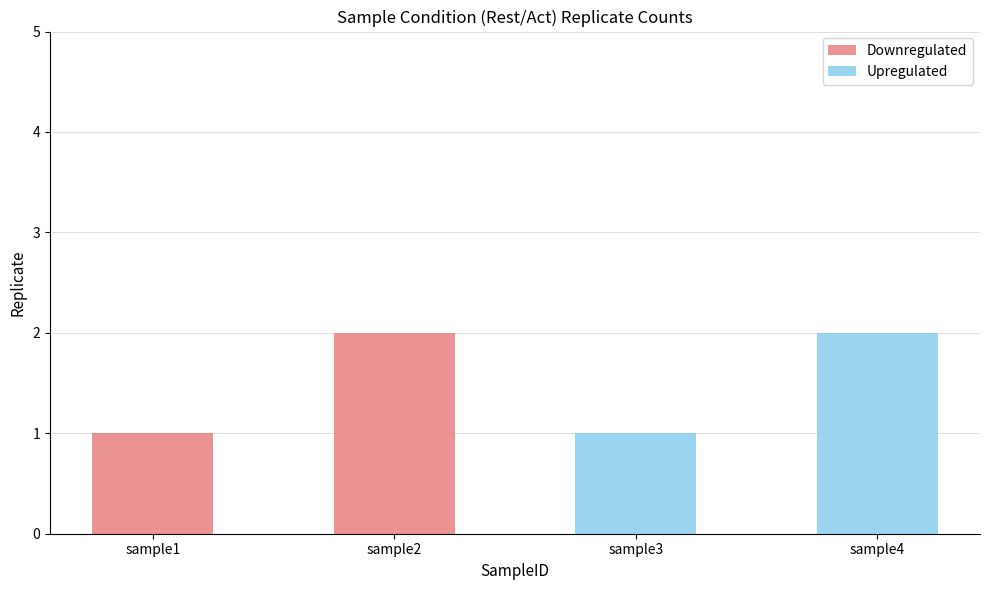

The Downregulated series shows 2 at sample2. True or false?

True